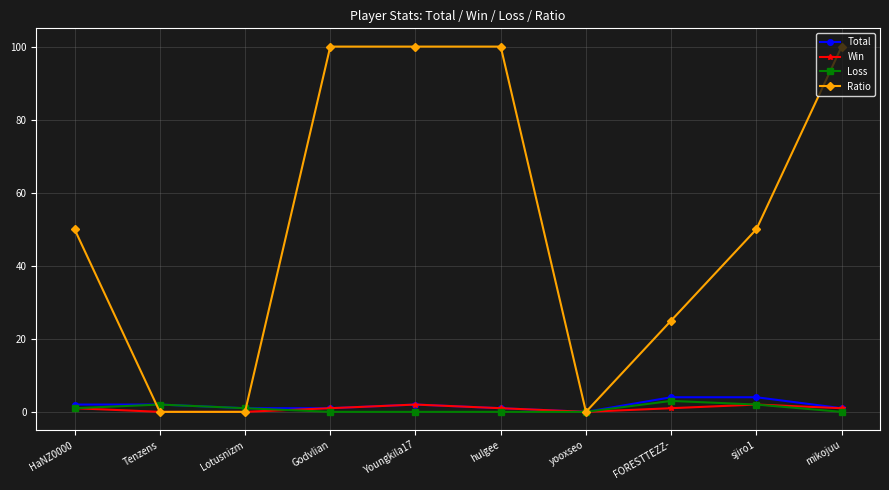

What is the greatest value displayed?

100